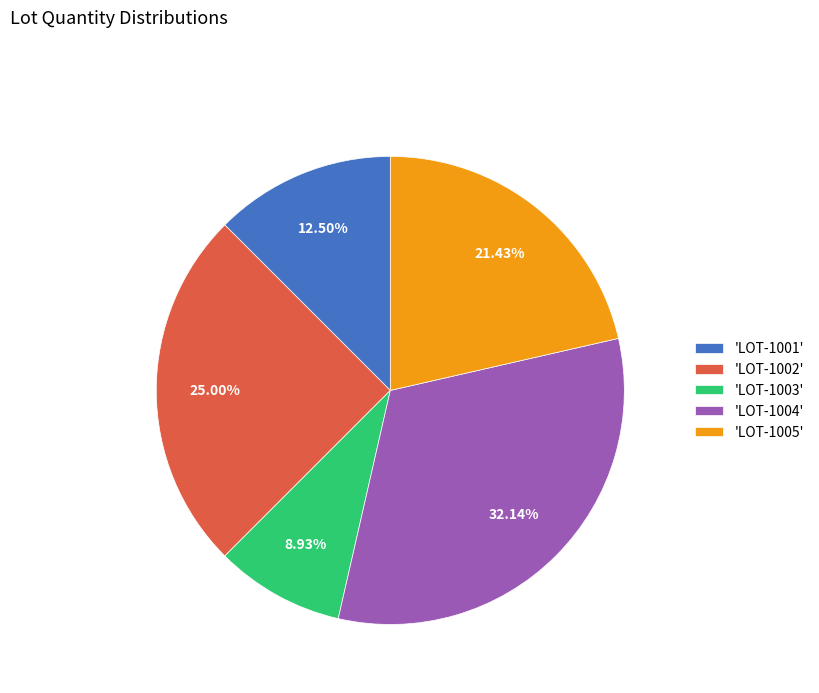

Is 'LOT-1004' the majority of the pie?

No